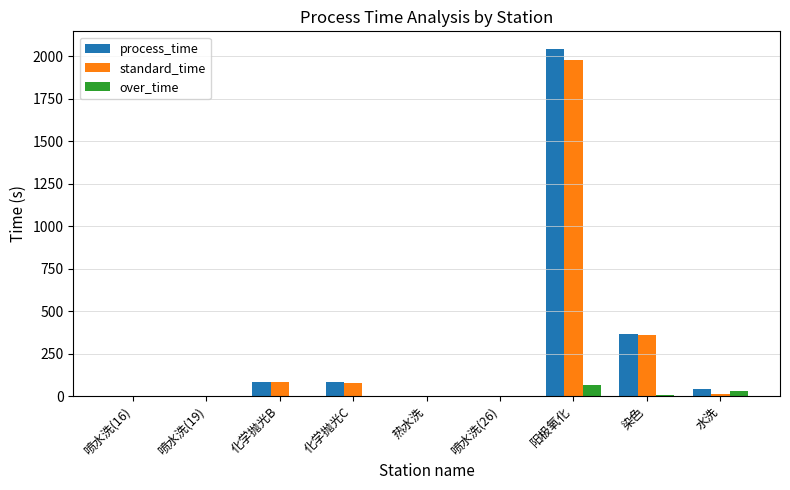

At which category is the sum across all series the highest?

阳极氧化